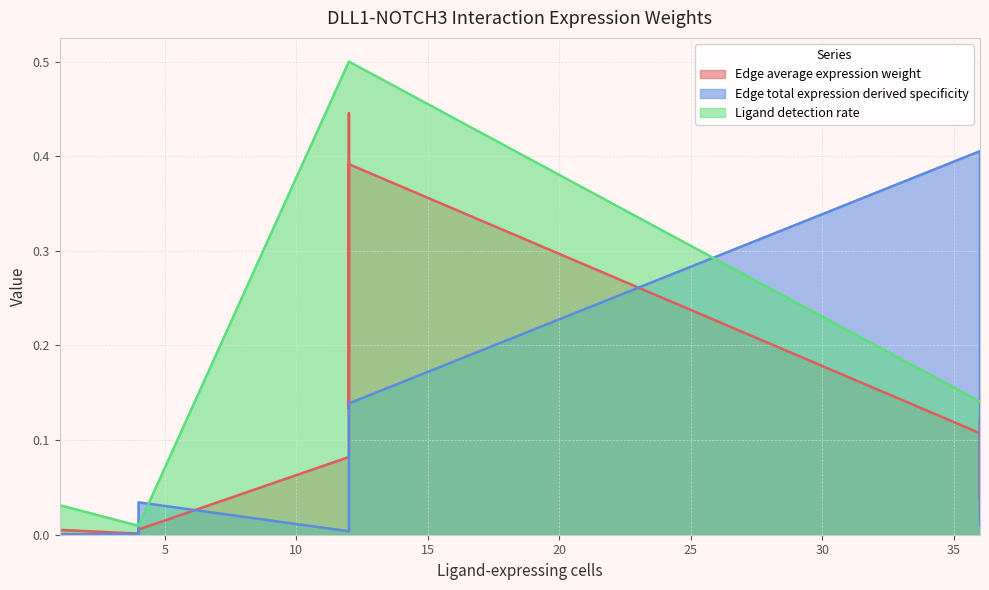

The Edge average expression weight series shows 0.0 at TAM->Endo. True or false?

False